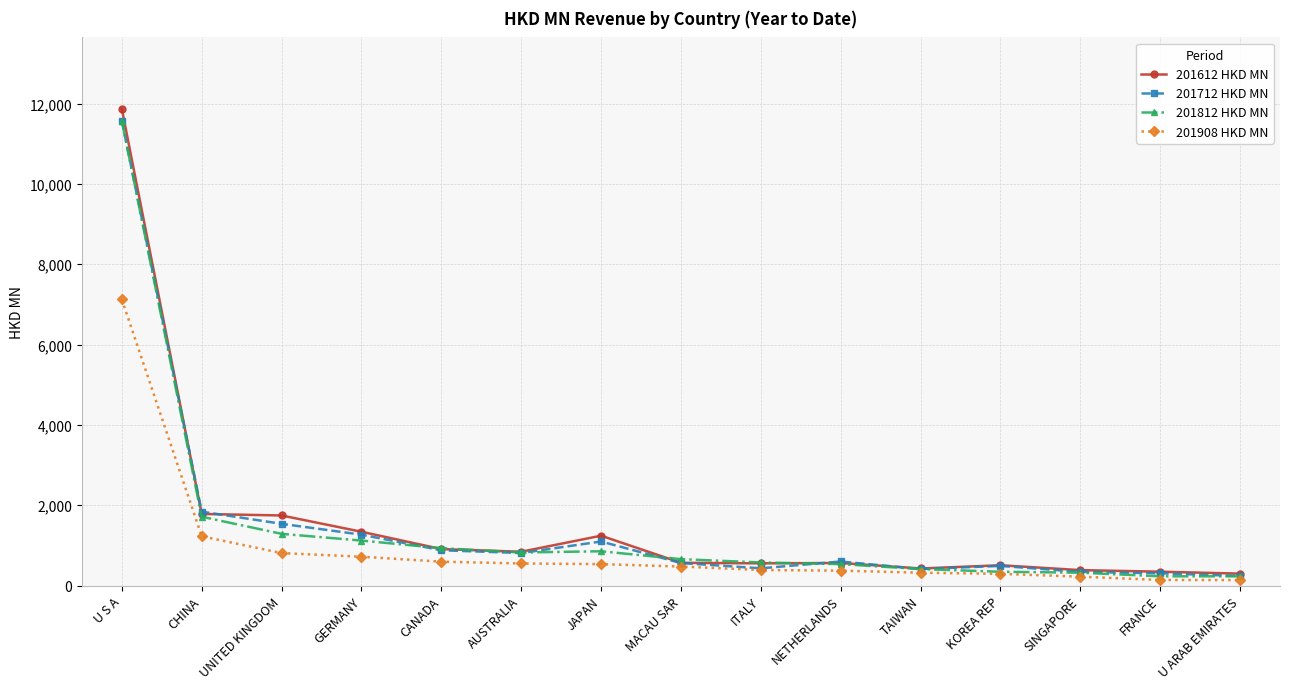

Count the number of categories in the chart.

15